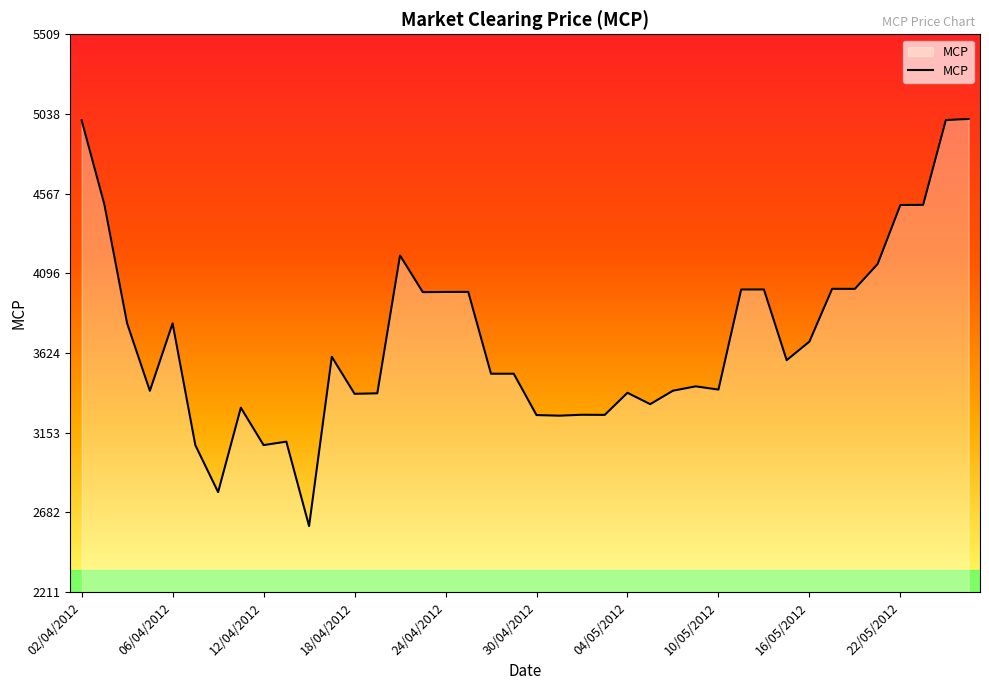

How many categories are shown in the chart?

40